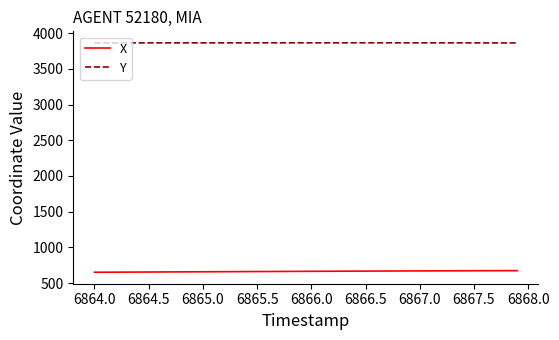

What is the smallest value displayed?

651.8